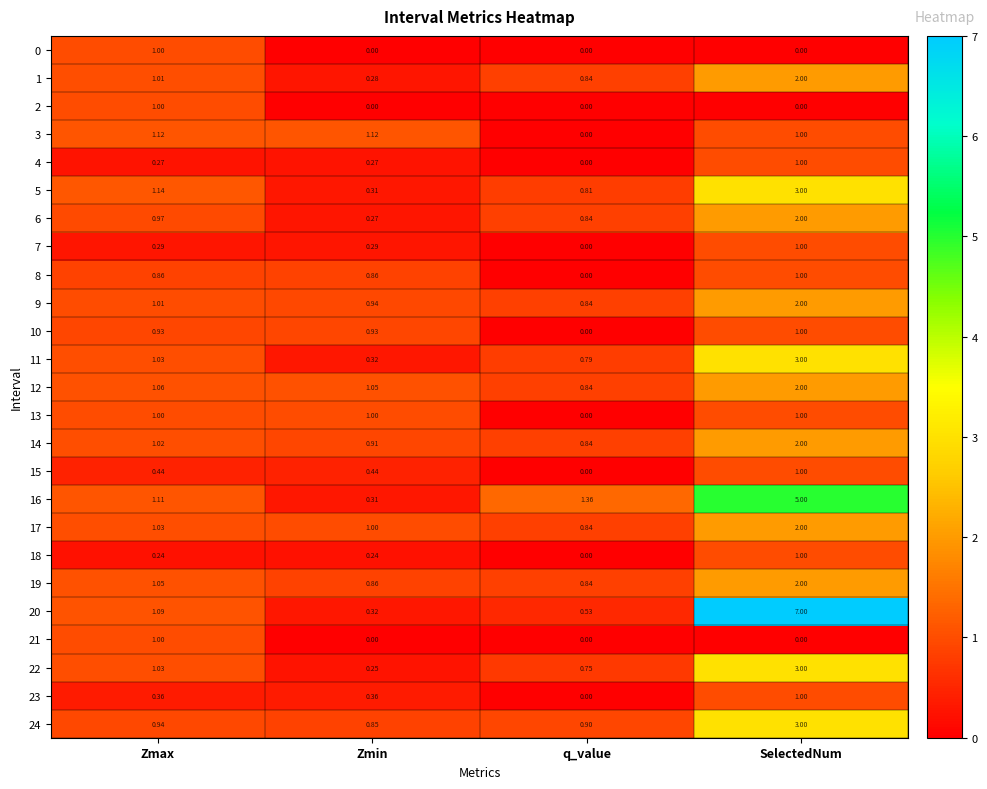

At which category is the sum across all series the highest?

SelectedNum